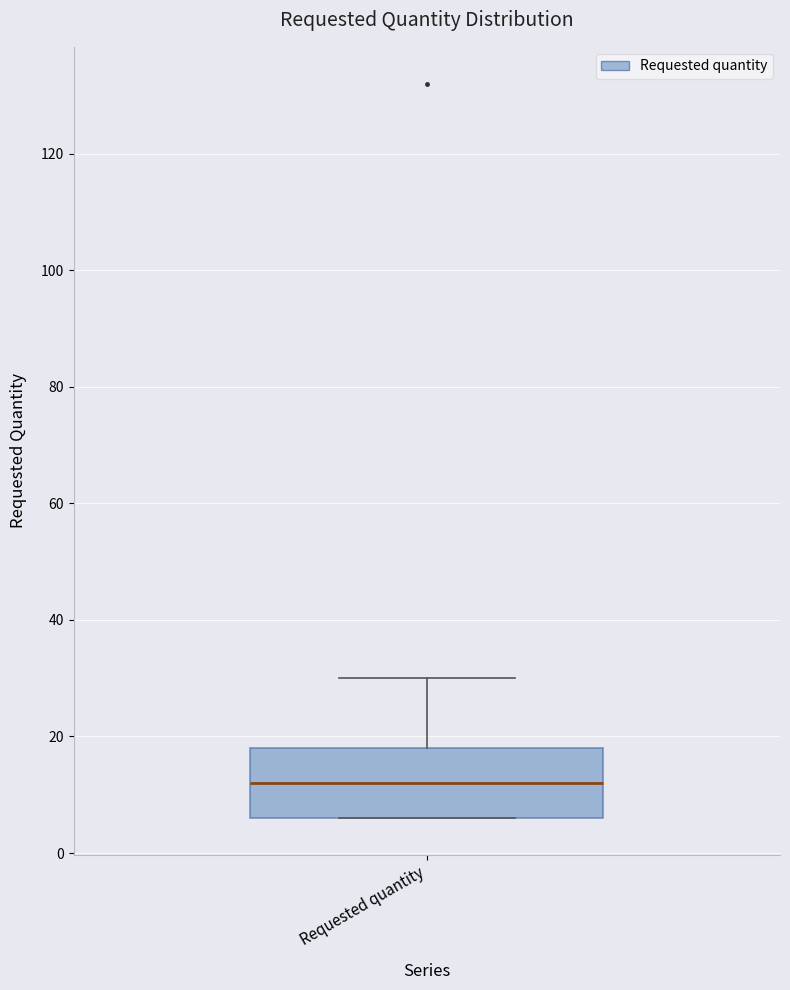

Where does the median line of the box for Requested quantity sit on the y-axis? The values are not printed on the chart, so give them approximately, as read against the axis.

12